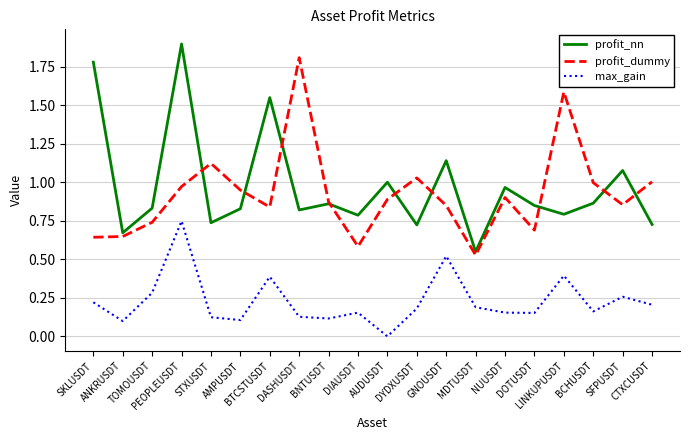

What is the highest value of the profit_nn series?

1.9